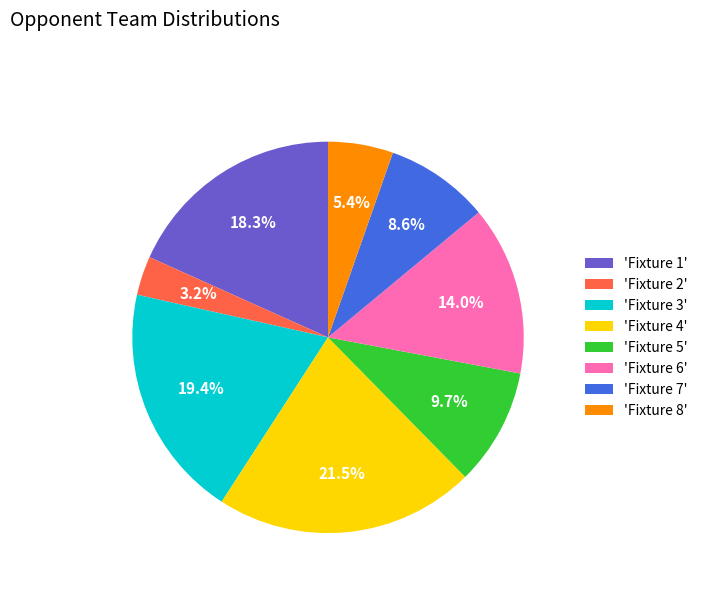

How many segments does this pie chart have?

8